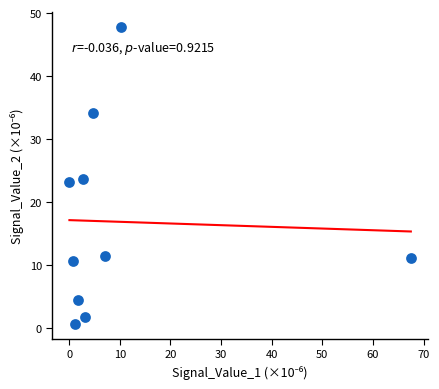

What is the range of X values (max minus min)?

67.5